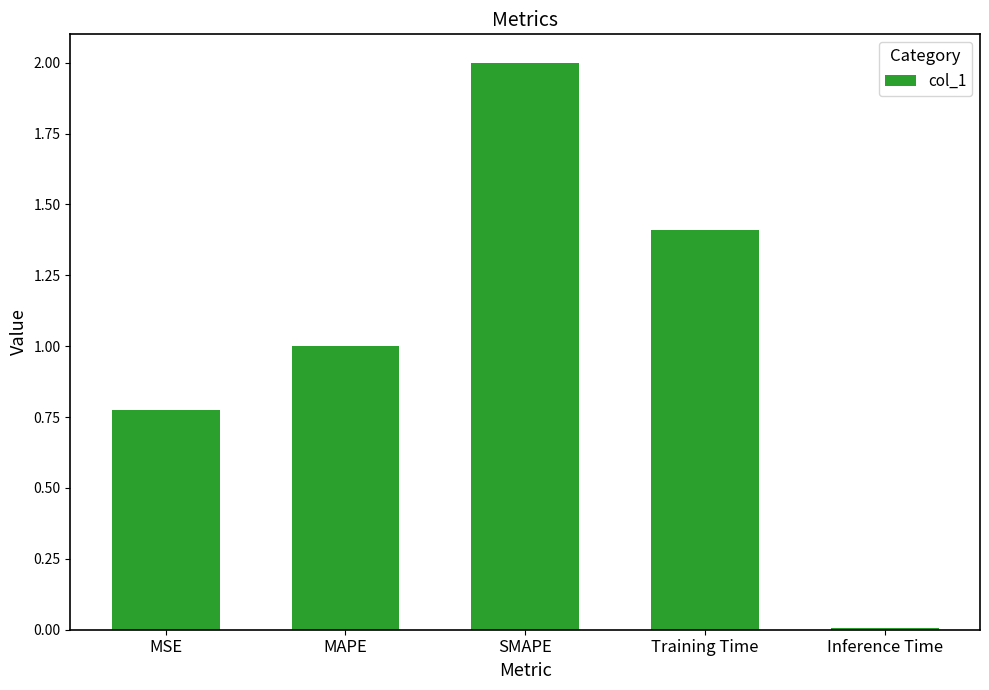

Are the bars horizontal?

No